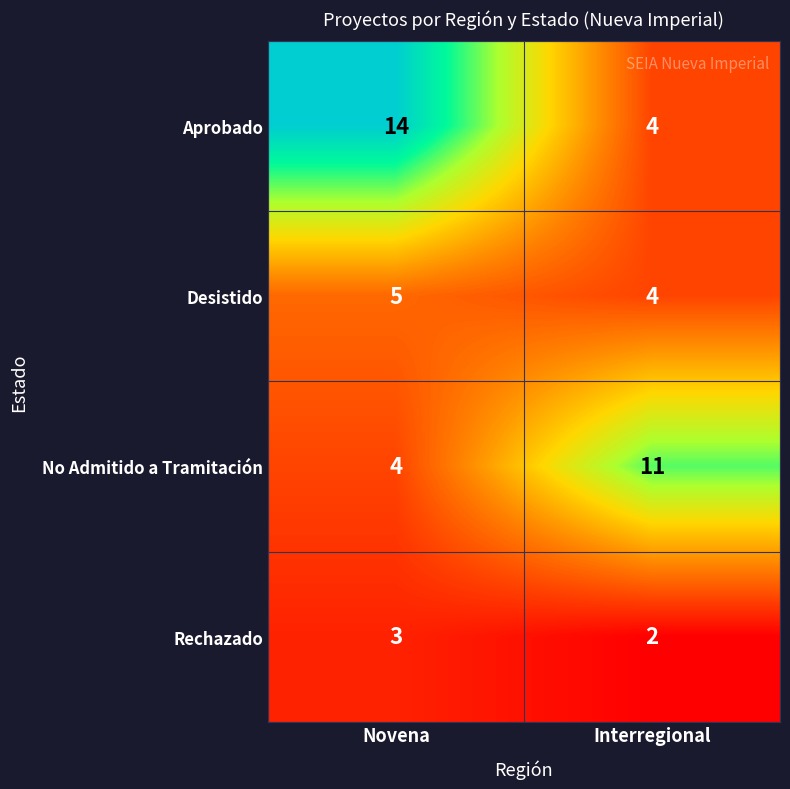

Rank the series by their average value, from highest to lowest.

Aprobado, No Admitido a Tramitación, Desistido, Rechazado